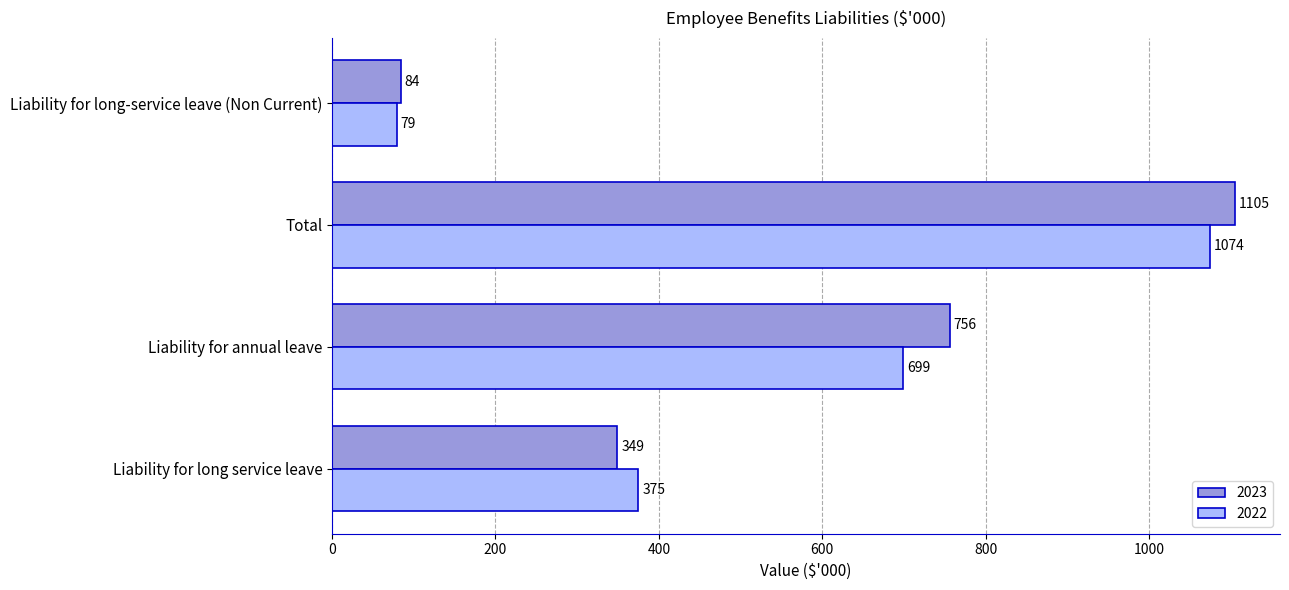

What is the sum of the 2023 values at Liability for long service leave and Liability for annual leave?

1105